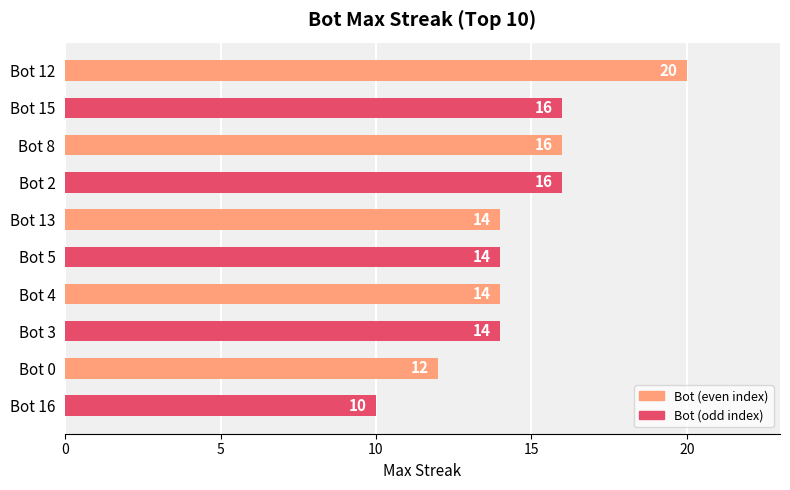

What is the maximum value shown in the chart?

20